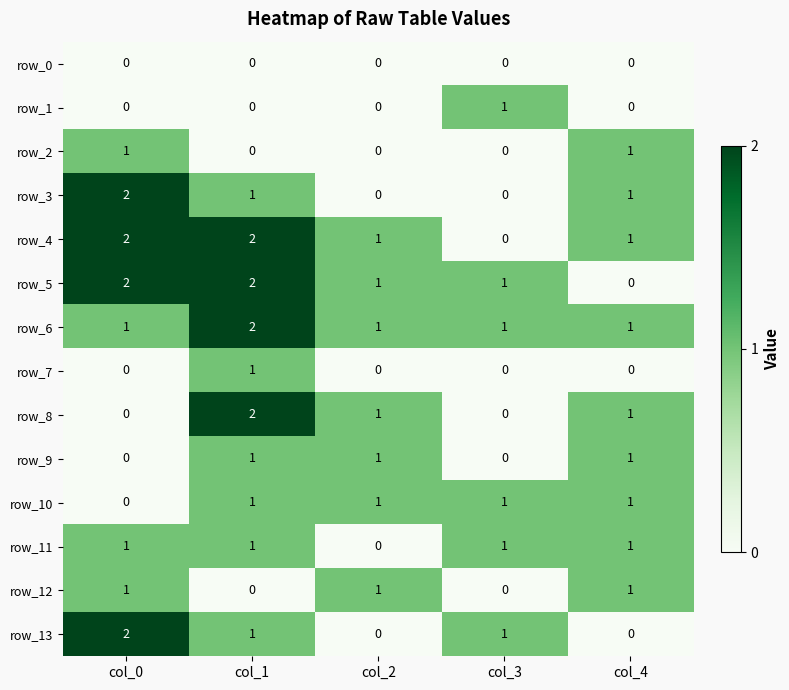

Reading left to right, what are all the values shown in this chart?

row_0: 0	0	0	0	0
row_1: 0	0	0	1	0
row_2: 1	0	0	0	1
row_3: 2	1	0	0	1
row_4: 2	2	1	0	1
row_5: 2	2	1	1	0
row_6: 1	2	1	1	1
row_7: 0	1	0	0	0
row_8: 0	2	1	0	1
row_9: 0	1	1	0	1
row_10: 0	1	1	1	1
row_11: 1	1	0	1	1
row_12: 1	0	1	0	1
row_13: 2	1	0	1	0